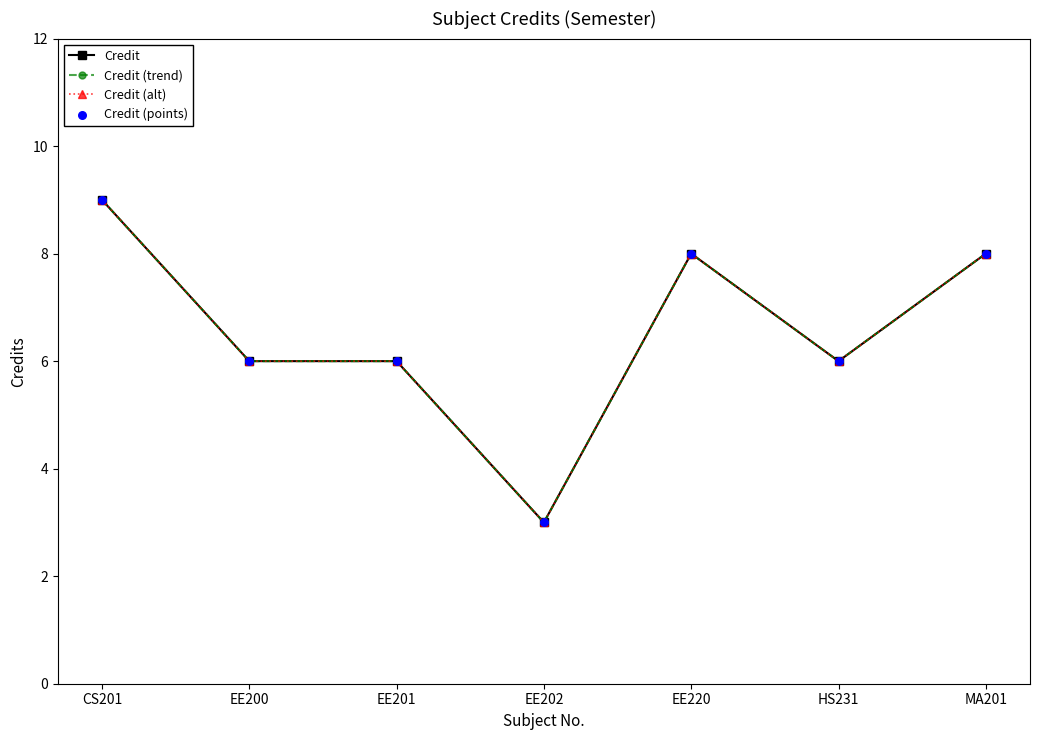

Does the chart have visible grid lines?

No